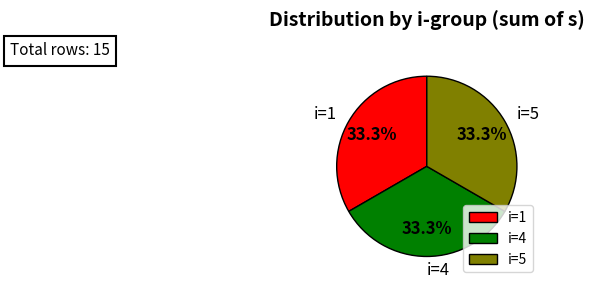

What percentage do i=5 and i=1 together represent?

66.7%